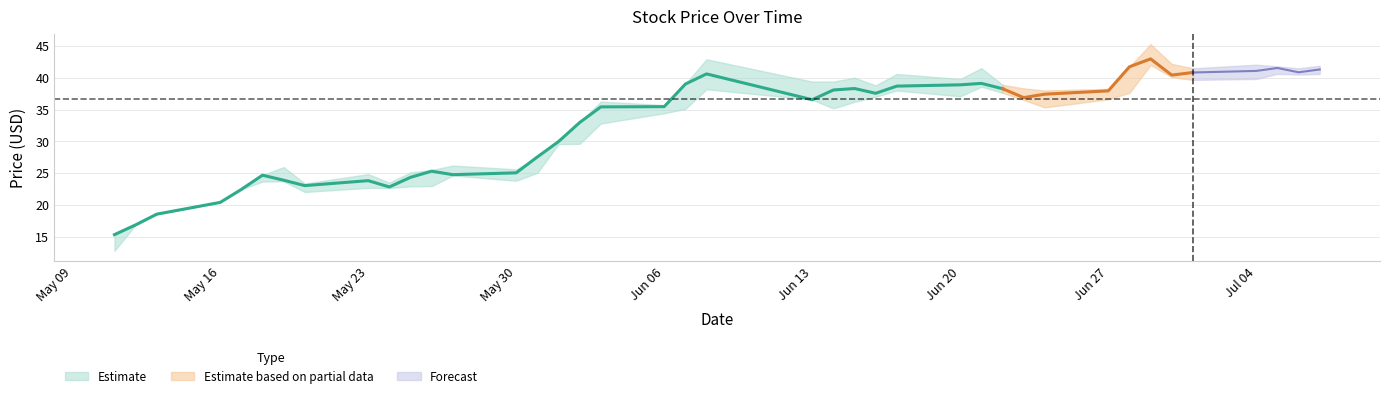

What is the spread (max minus min) of values at 2016-06-14?

4.2